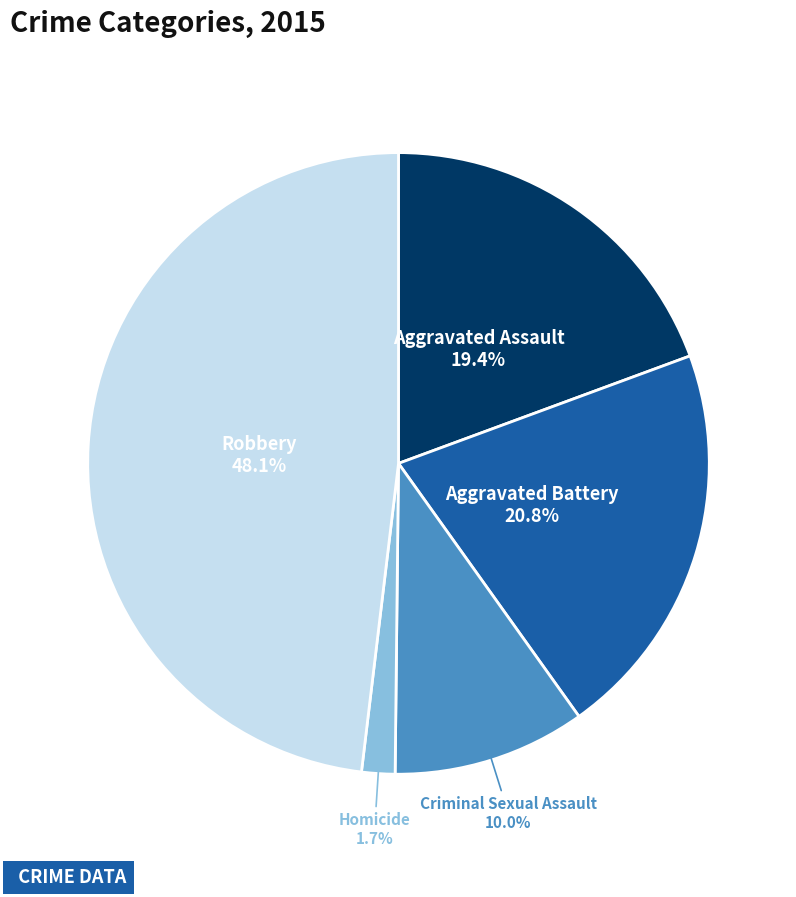

Approximately how many times larger is the value at Robbery compared to Aggravated Battery?

2.3